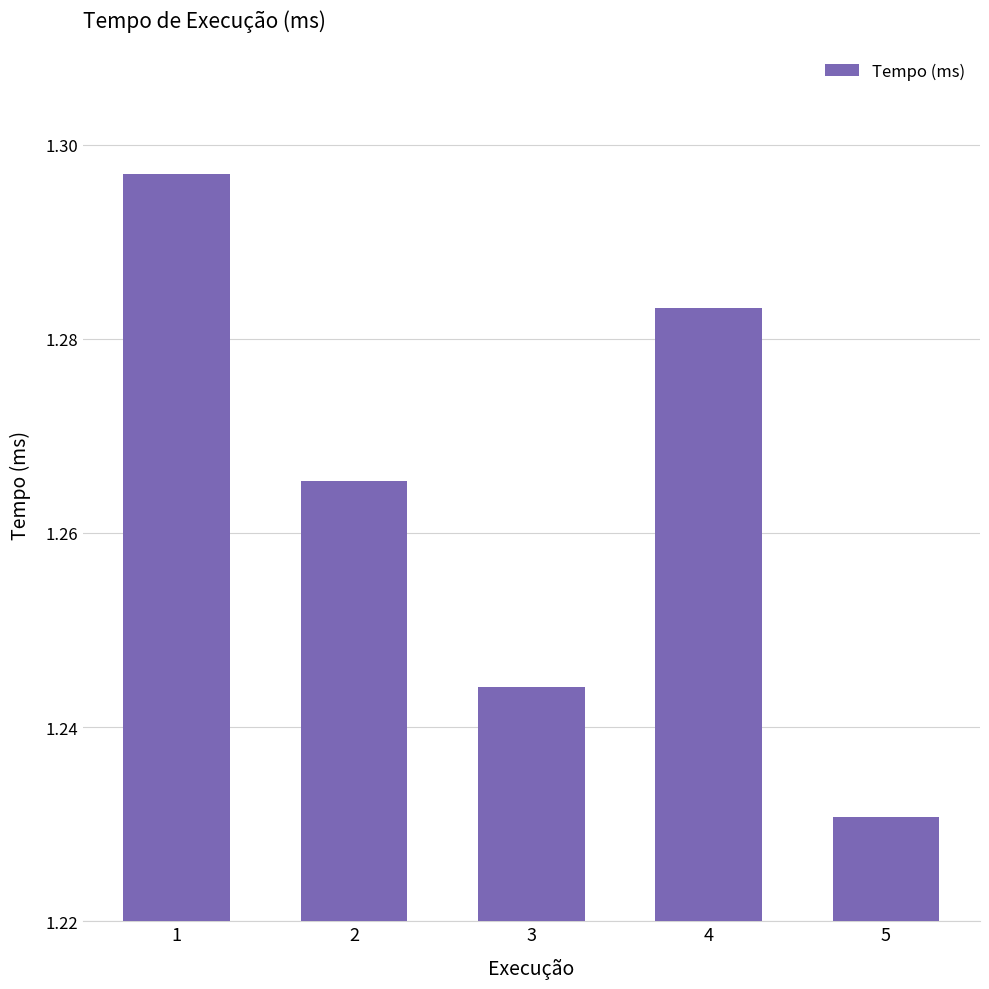

Count the values in the range 1 to 2.

5